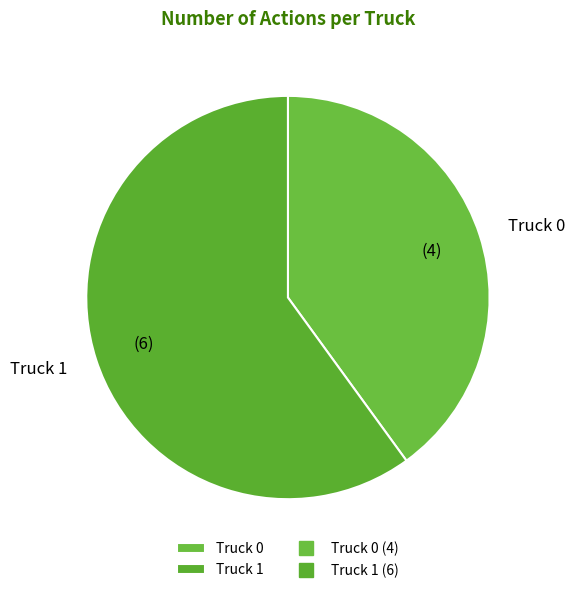

Is the sum of Truck 1 and Truck 0 greater than half?

Yes